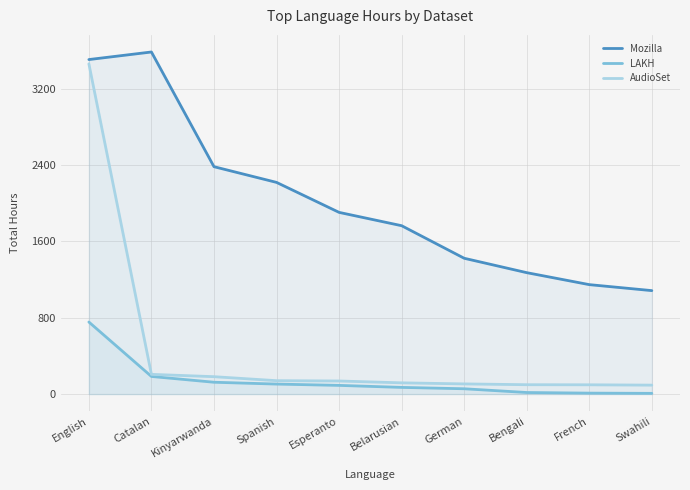

How many lines are shown in the chart?

3